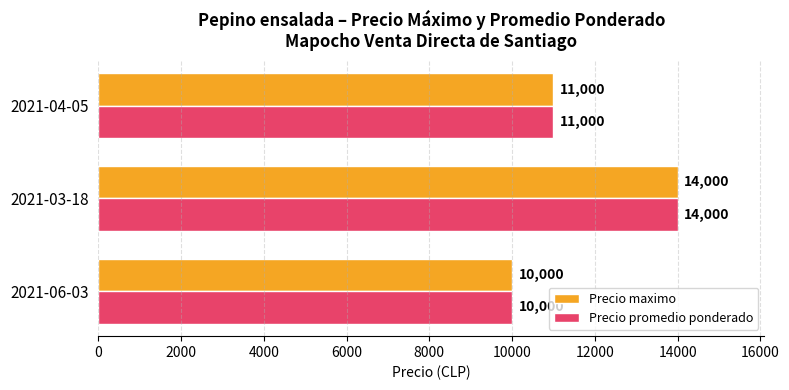

At which category does the chart reach its peak across all series?

2021-03-18